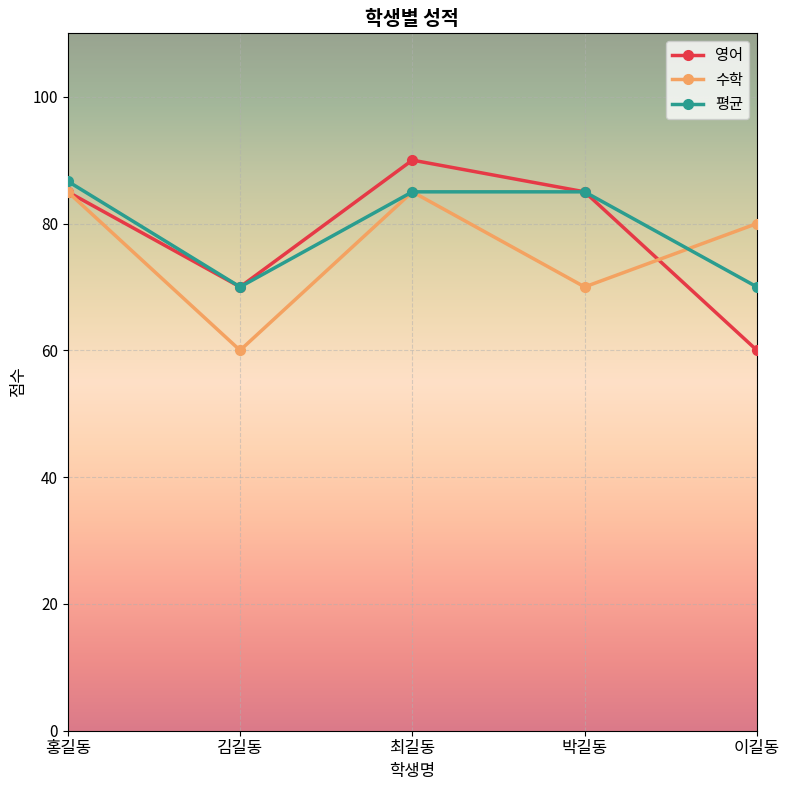

Which series has the largest total across all categories?

평균